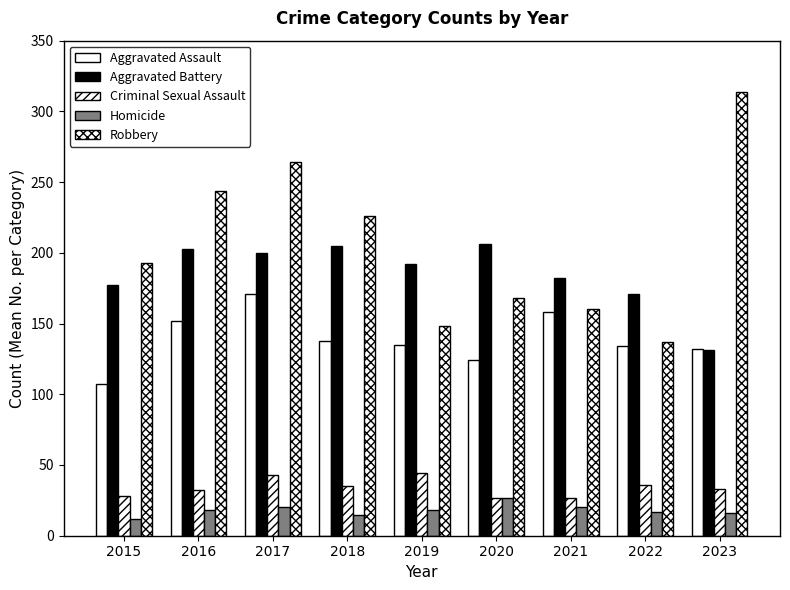

How many categories are shown in the chart?

9